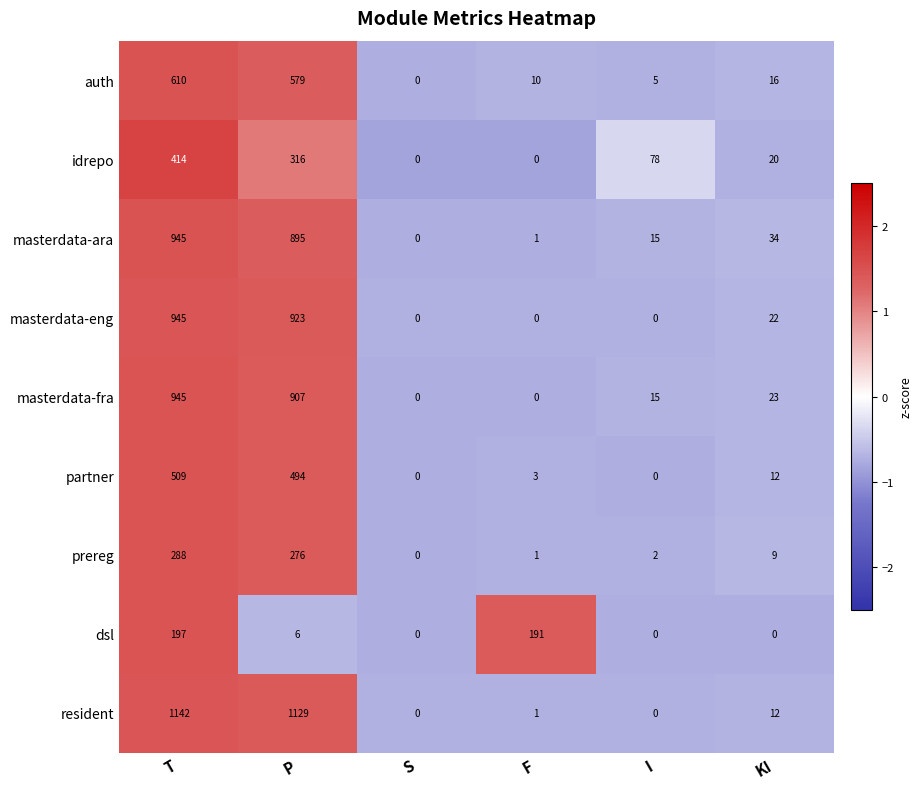

Count the number of categories in the chart.

6